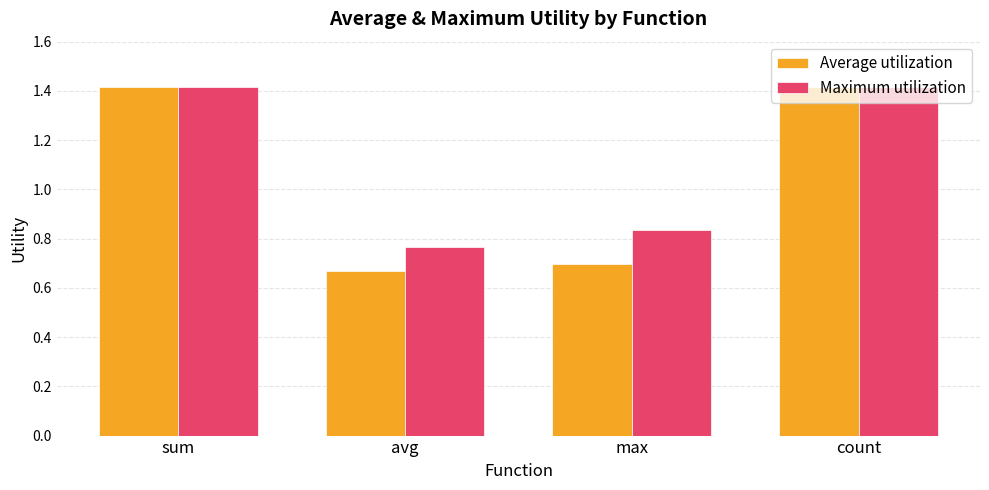

Count the Maximum utilization values in the range 0 to 1.

2